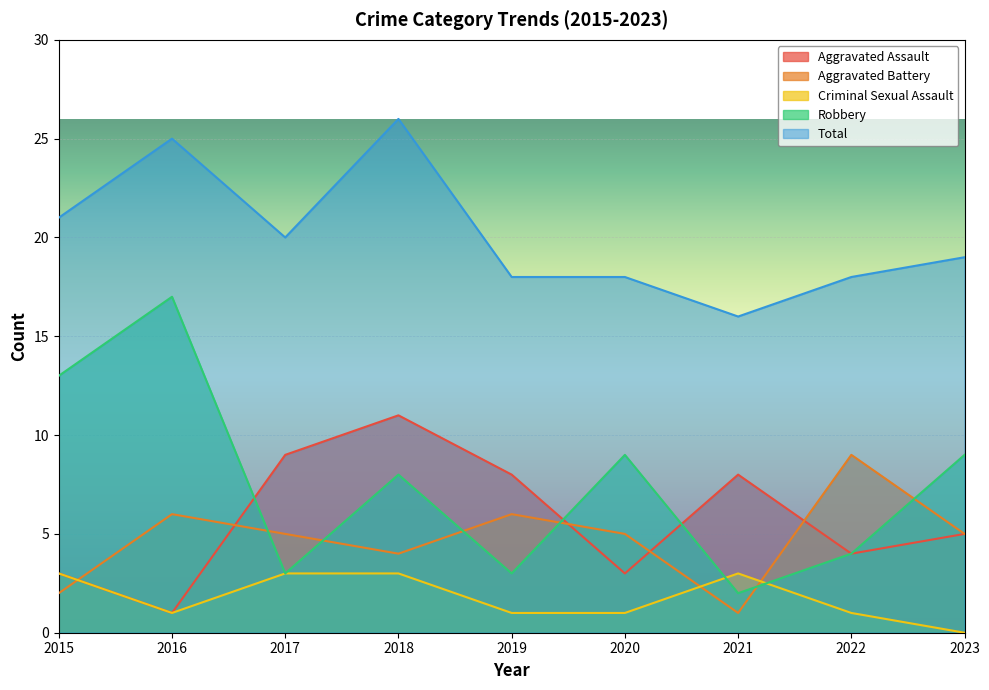

At 2022, list the series in order from largest to smallest.

Total, Aggravated Battery, Aggravated Assault, Robbery, Criminal Sexual Assault